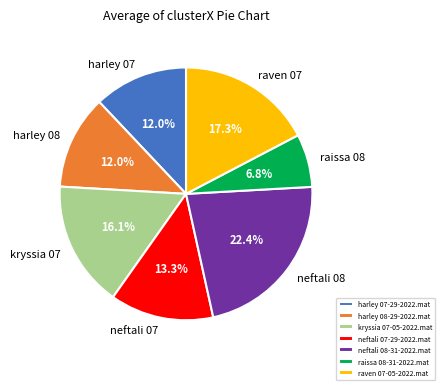

To the nearest percent, what percentage of the pie is harley 07-29-2022.mat?

12%